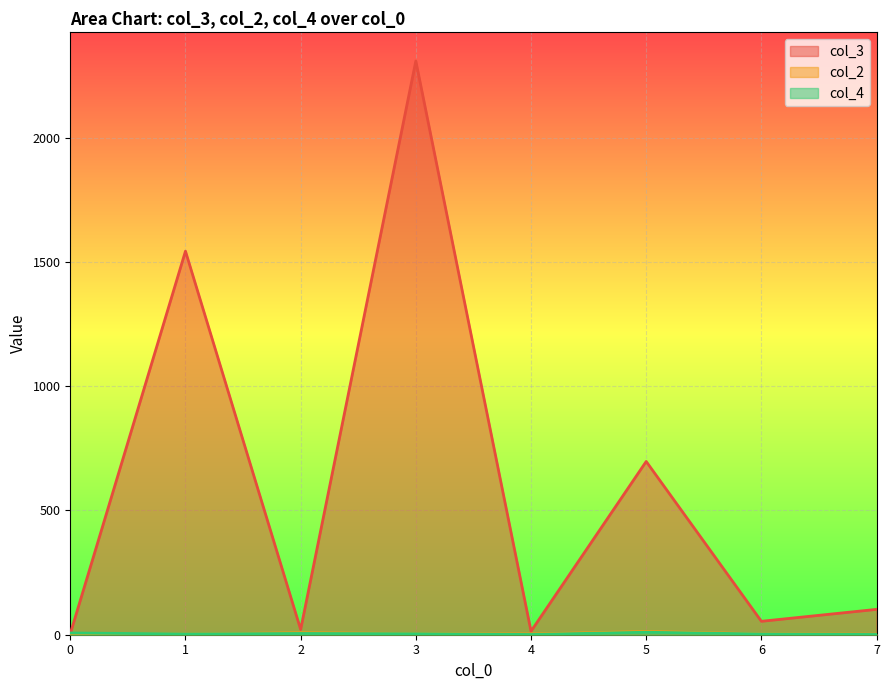

True or false: col_3 and col_4 cross at least once.

True